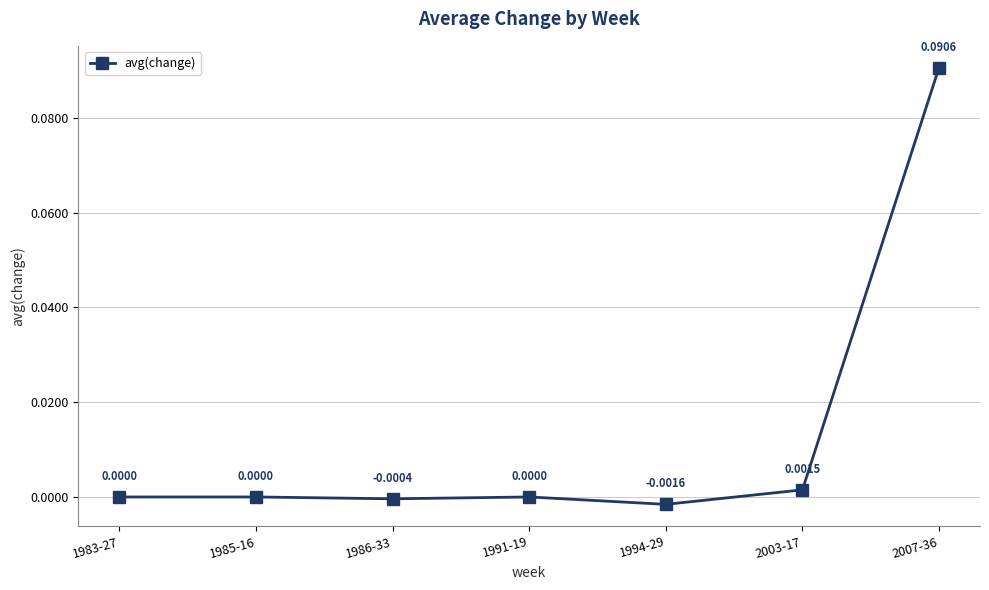

True or false: the data shows 0.0 at 1985-16.

True